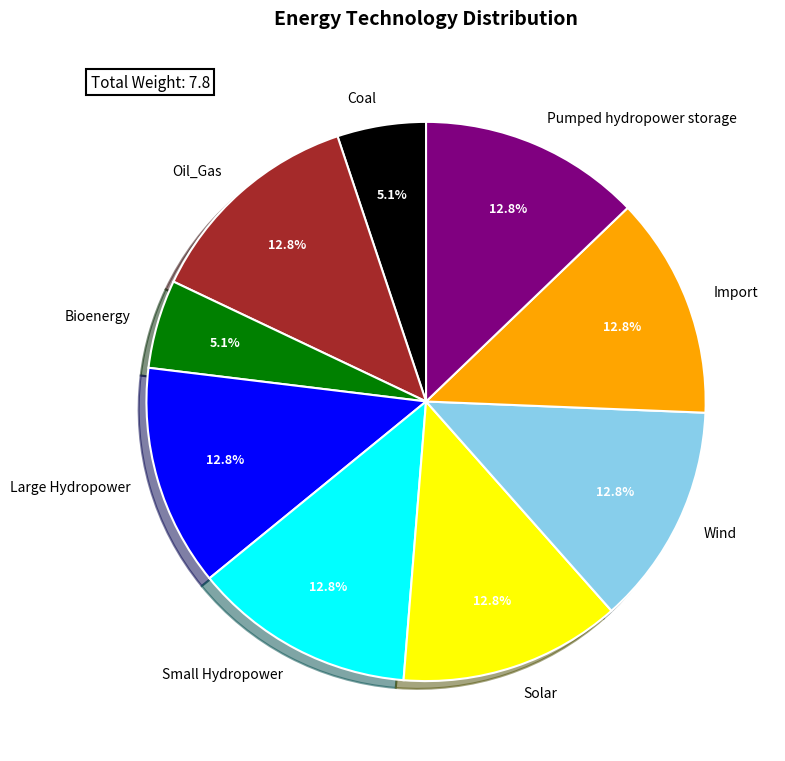

True or false: Pumped hydropower storage accounts for 19% of the total.

False